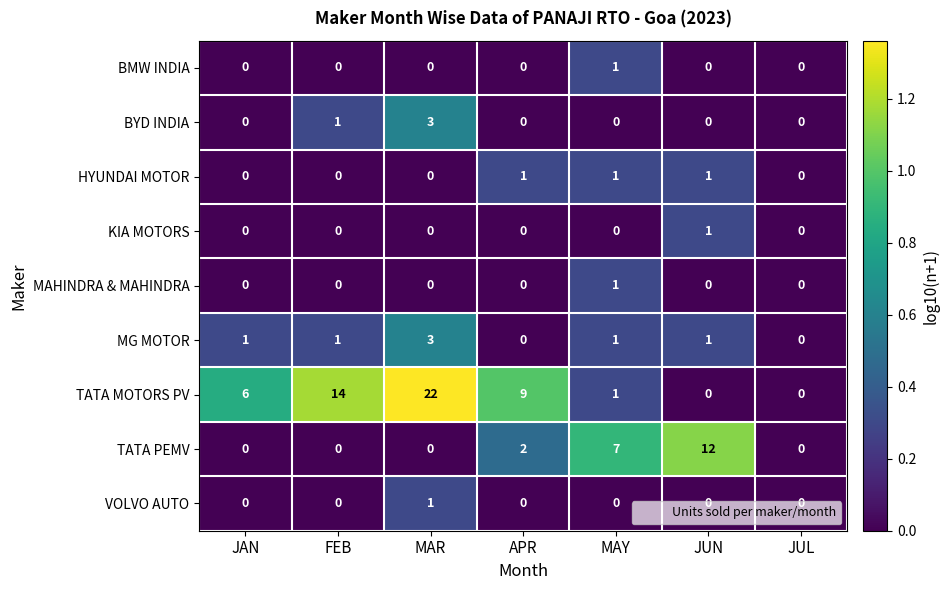

Is it true that BMW INDIA equals 0 at JUN?

True